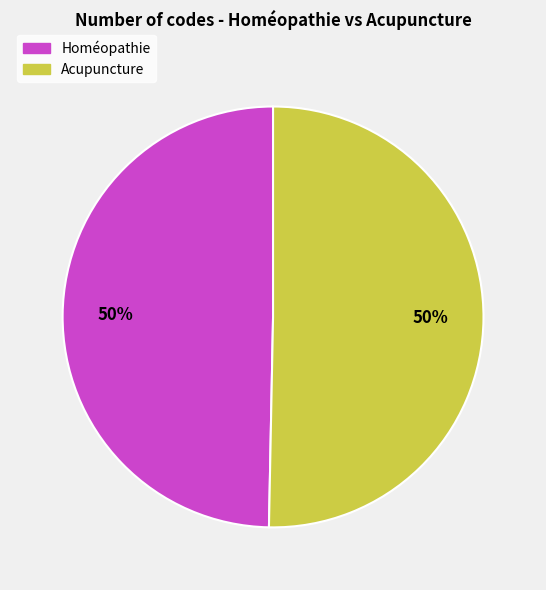

Is it true that Acupuncture is 50% of the pie?

True